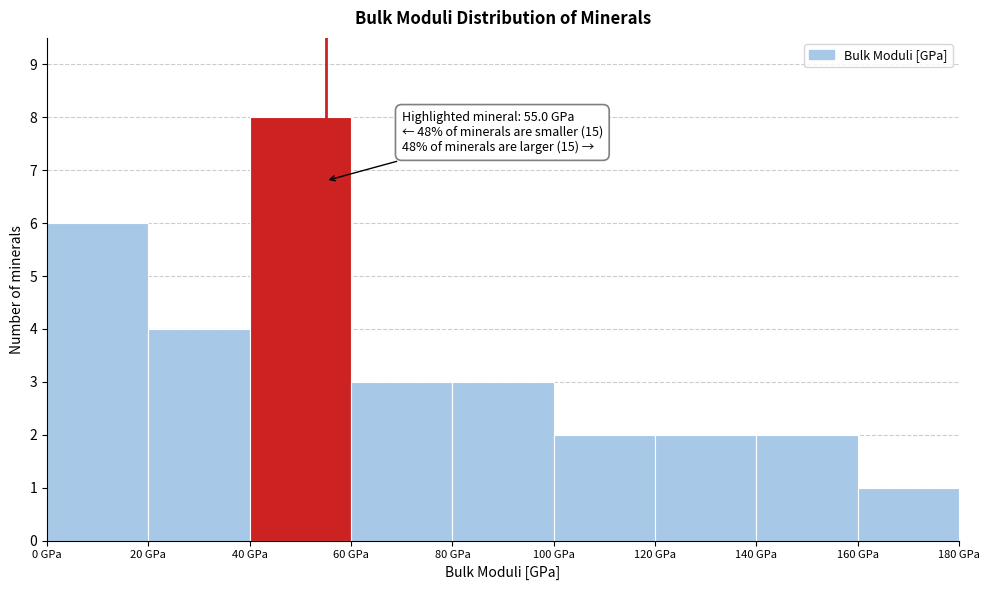

Which range on the x-axis has the tallest bar?

40 to 60